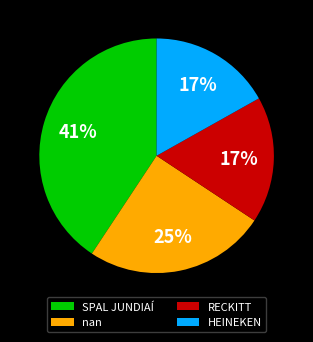

Which slice is the largest?

SPAL JUNDIAÍ